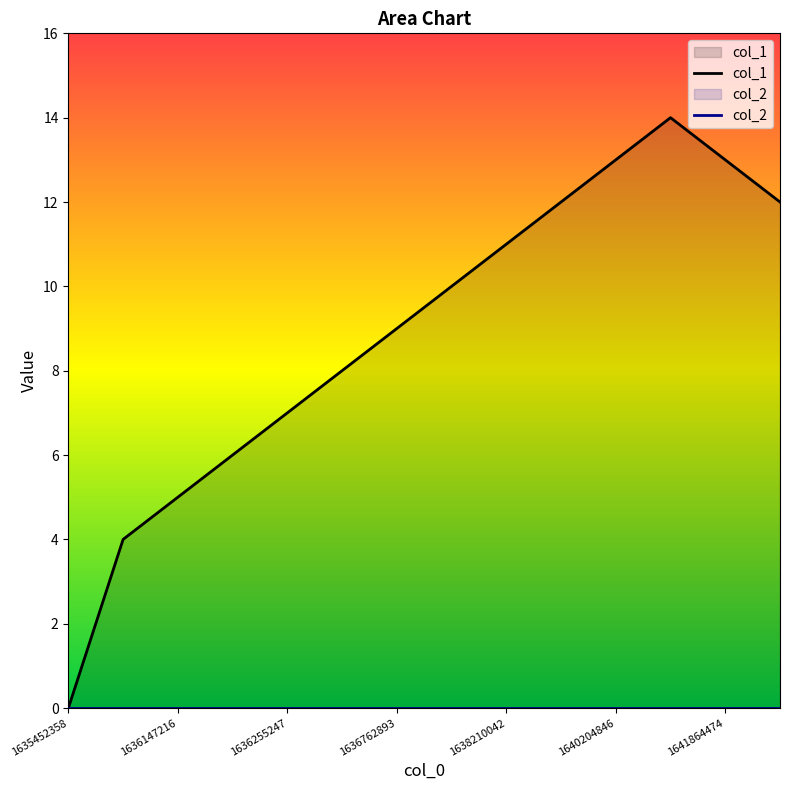

What is the sum of the col_1 values at 1640204846 and 1636762893?

22